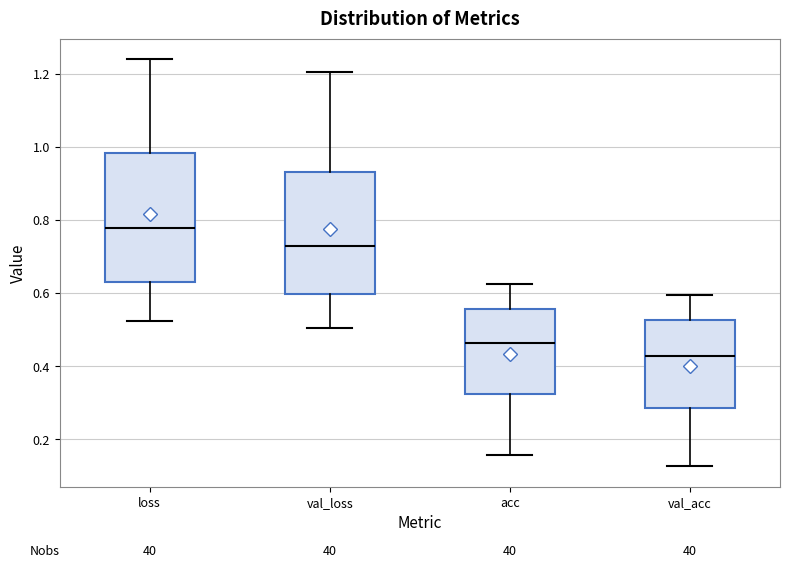

Which box has the highest median line?

loss